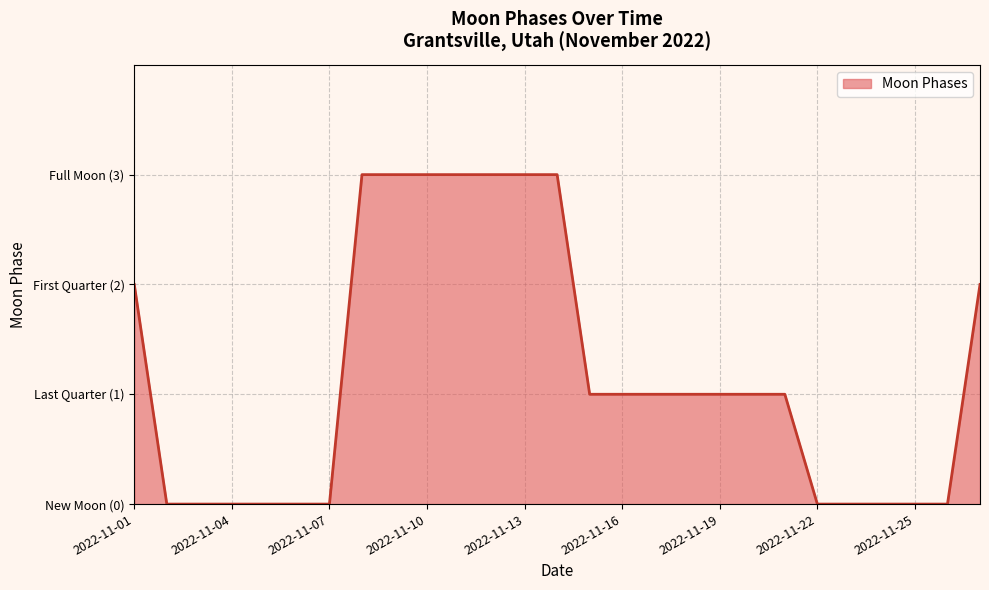

Does the chart display data point markers on the line(s)?

No